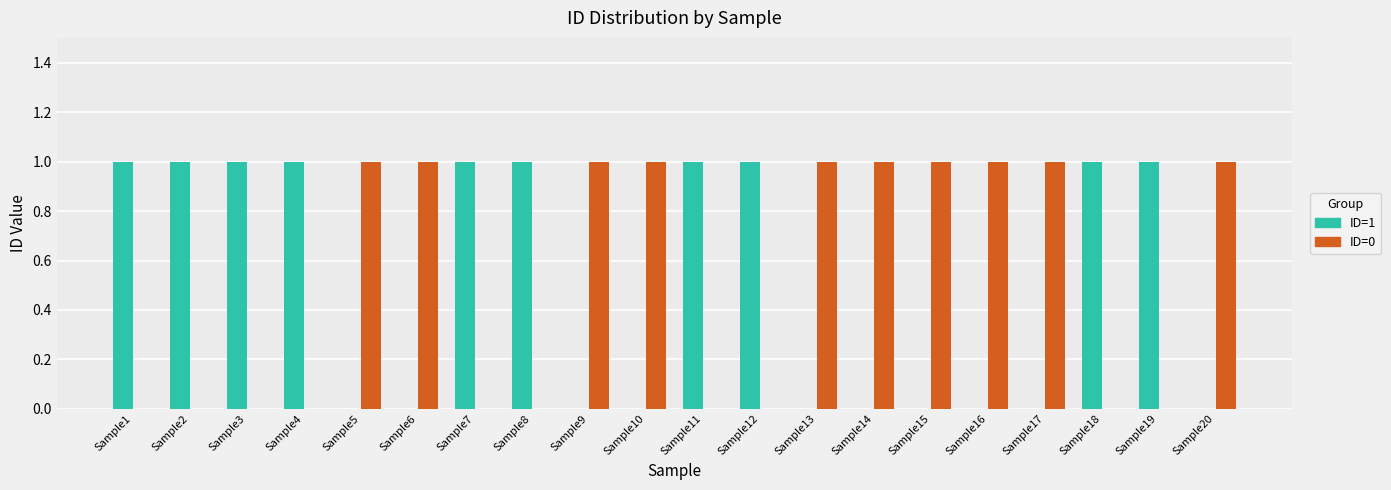

Reading left to right, what are all the values shown in this chart?

ID=1: 1	1	1	1	0	0	1	1	0	0	1	1	0	0	0	0	0	1	1	0
ID=0: 0	0	0	0	1	1	0	0	1	1	0	0	1	1	1	1	1	0	0	1